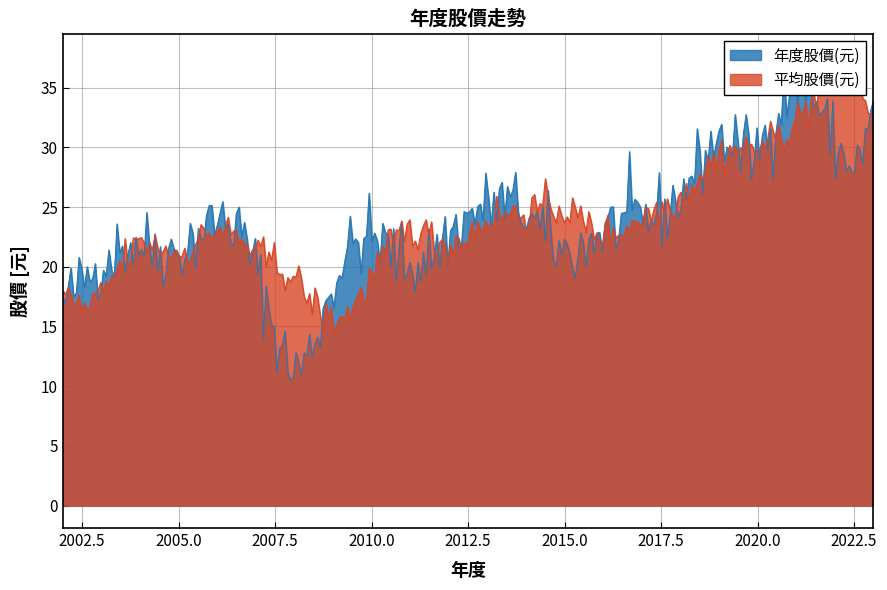

True or false: 平均股價(元) has a value of 21.9 at 2004.

True